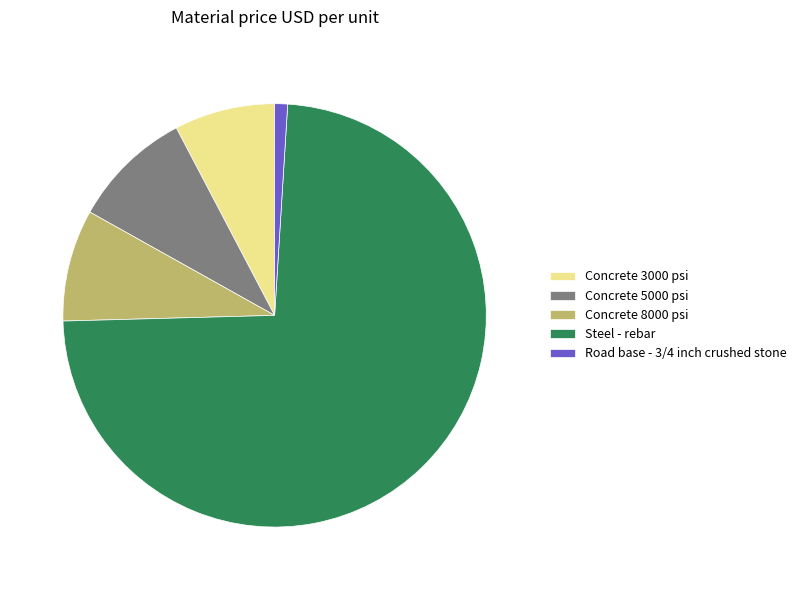

Do Concrete 3000 psi and Steel - rebar together represent more than half of the pie?

Yes